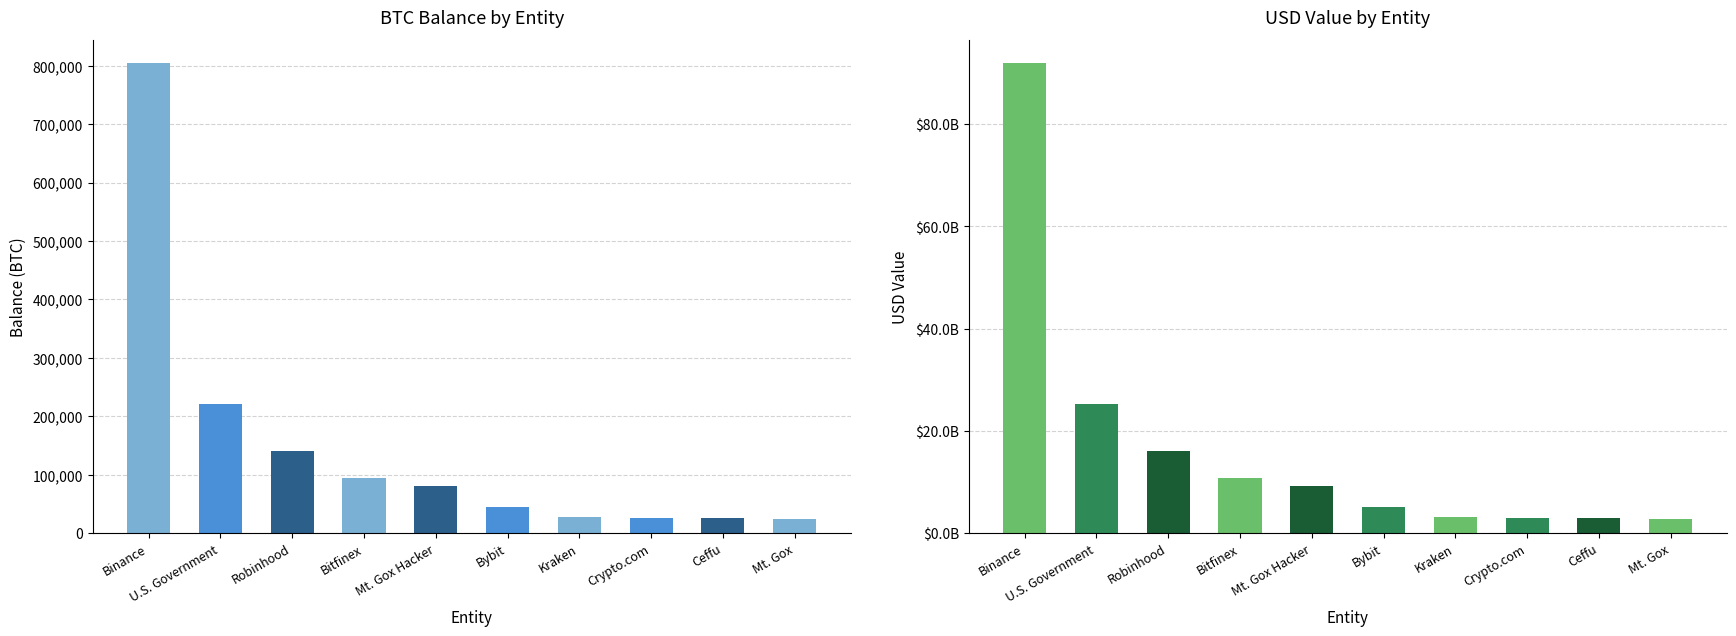

What is the total value across all series at Kraken?

3165066879.3